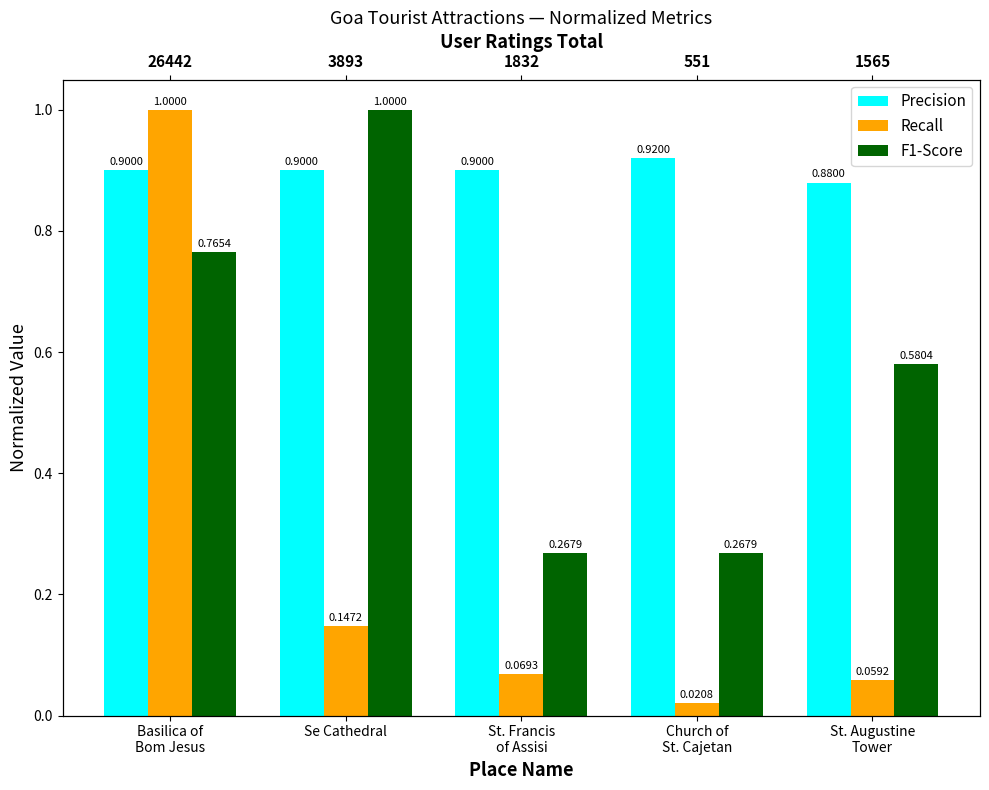

Which series has the widest spread of values?

Recall